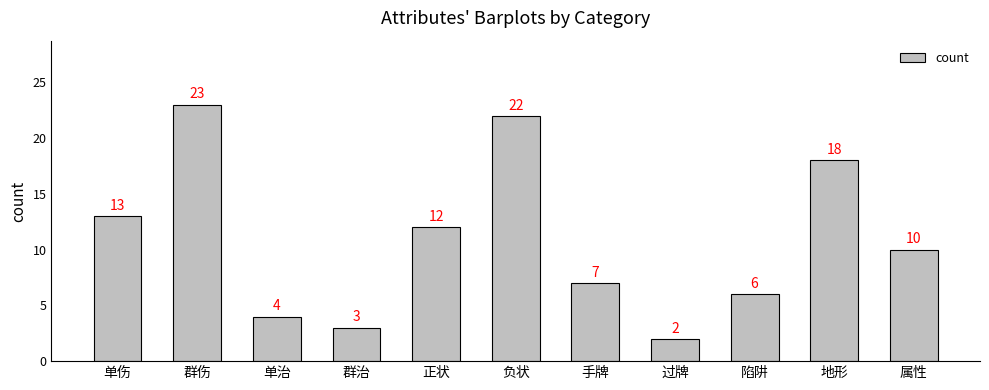

What is the greatest value displayed?

23